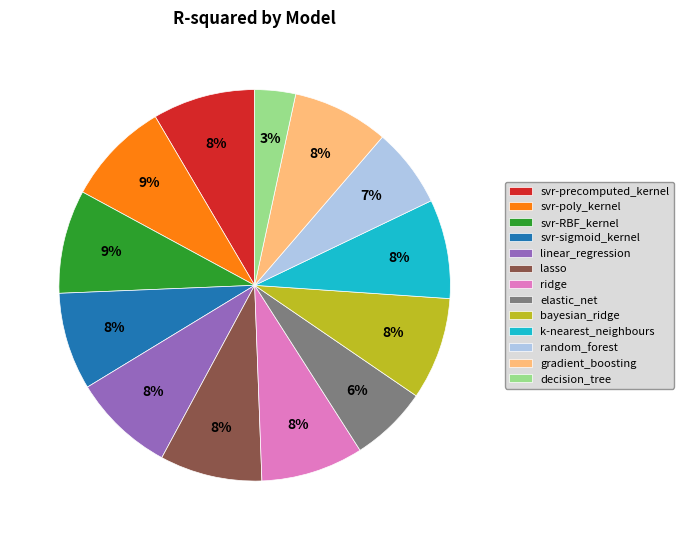

What is the smallest slice in the pie chart?

decision_tree